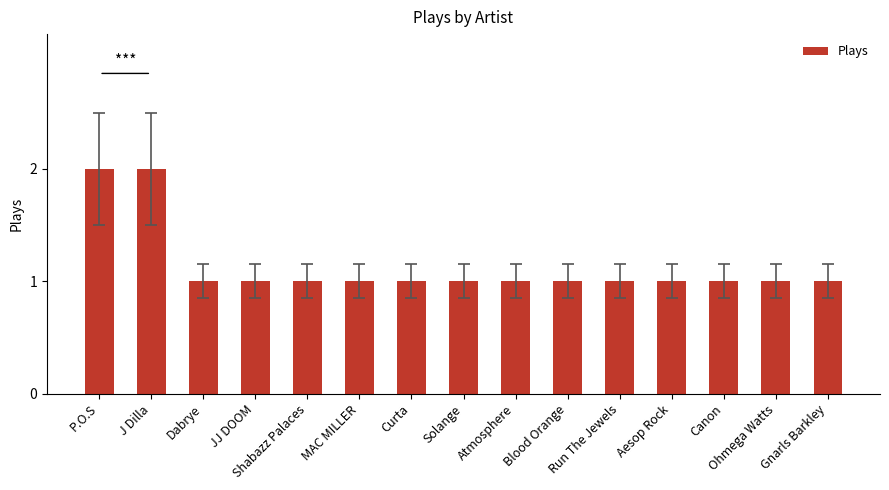

What is the sum of all values?

17